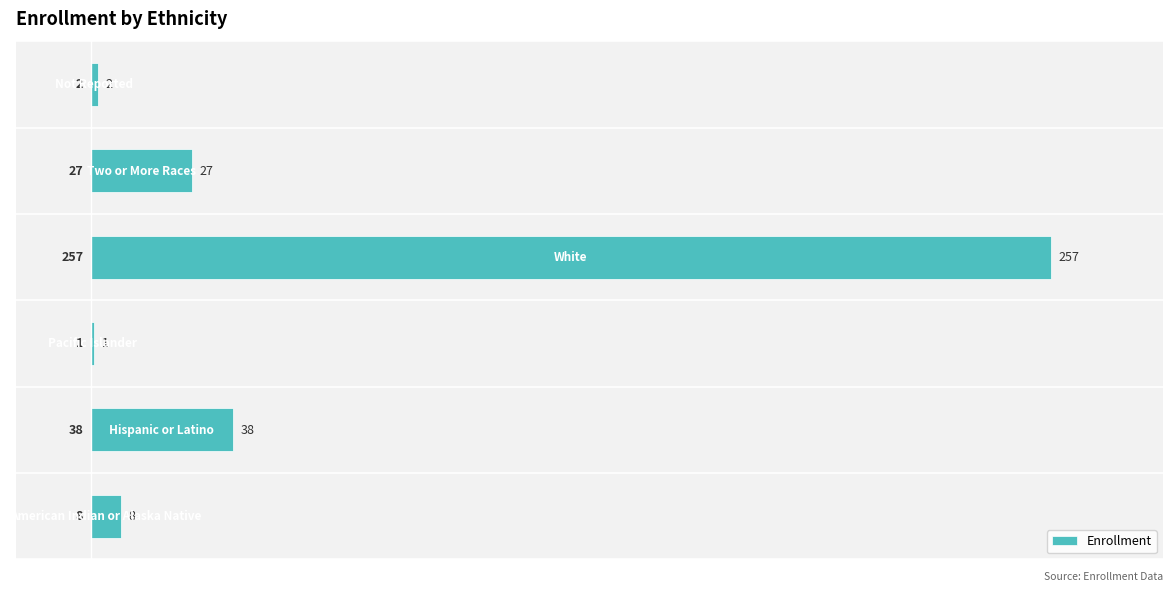

How many data points are less than 27?

3